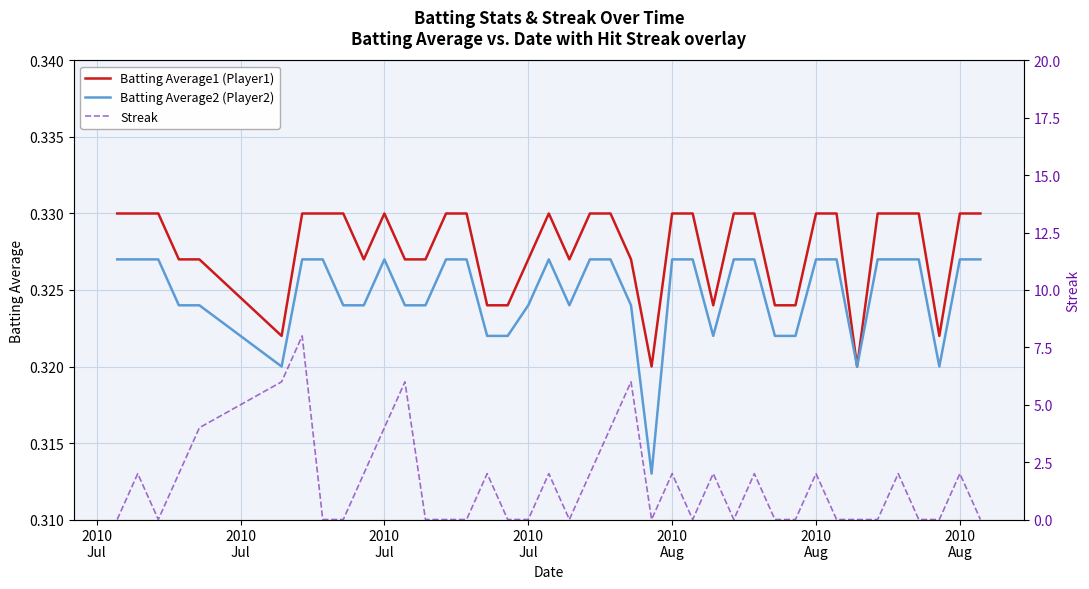

How many lines are shown in the chart?

3